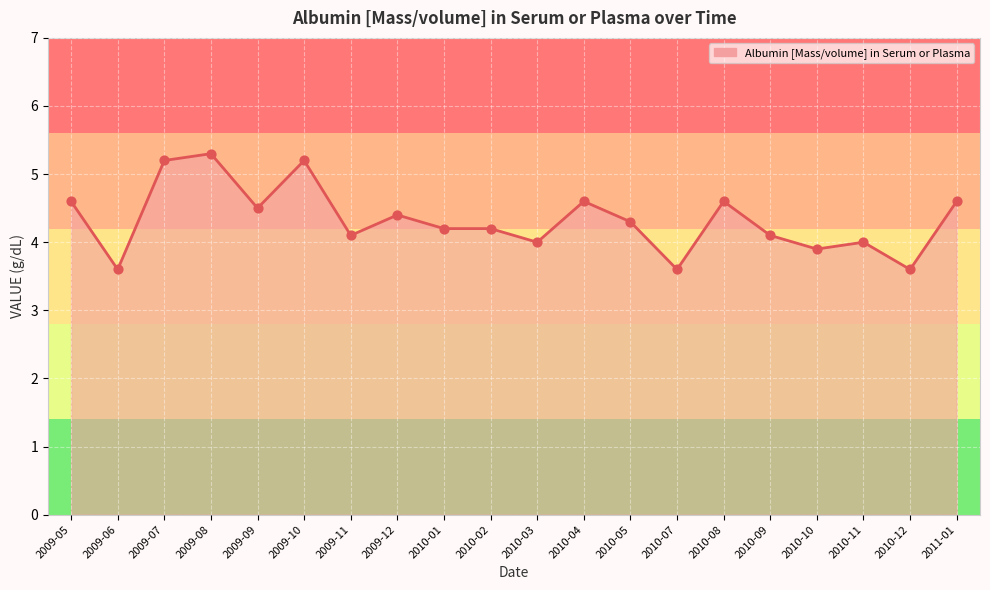

Between 2010-05 and 2009-05, which is larger?

2009-05